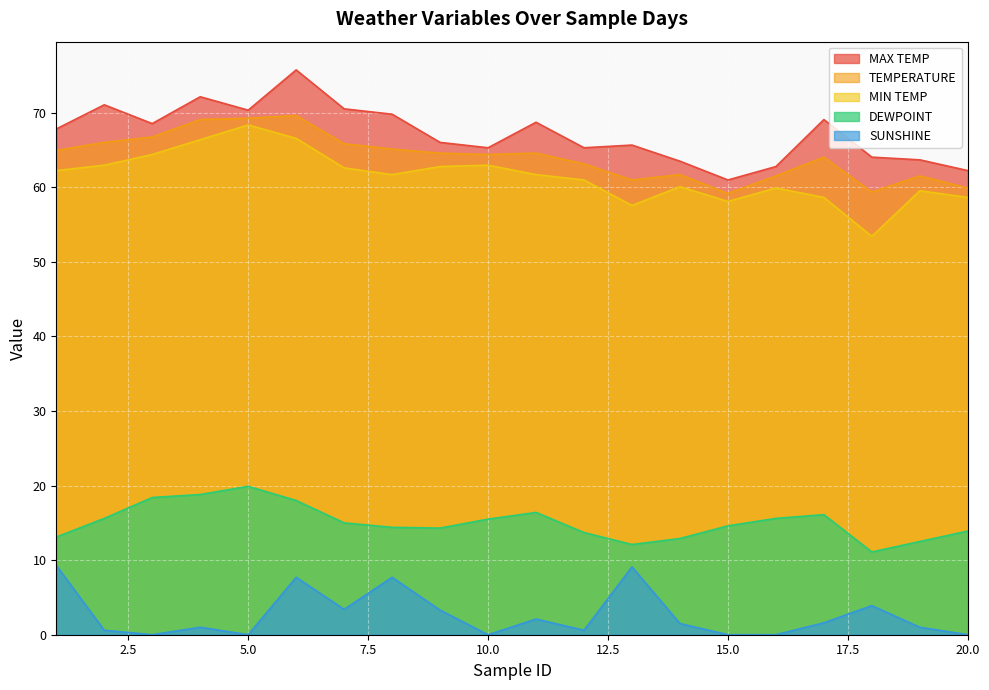

True or false: SUNSHINE and DEWPOINT intersect in this chart.

False